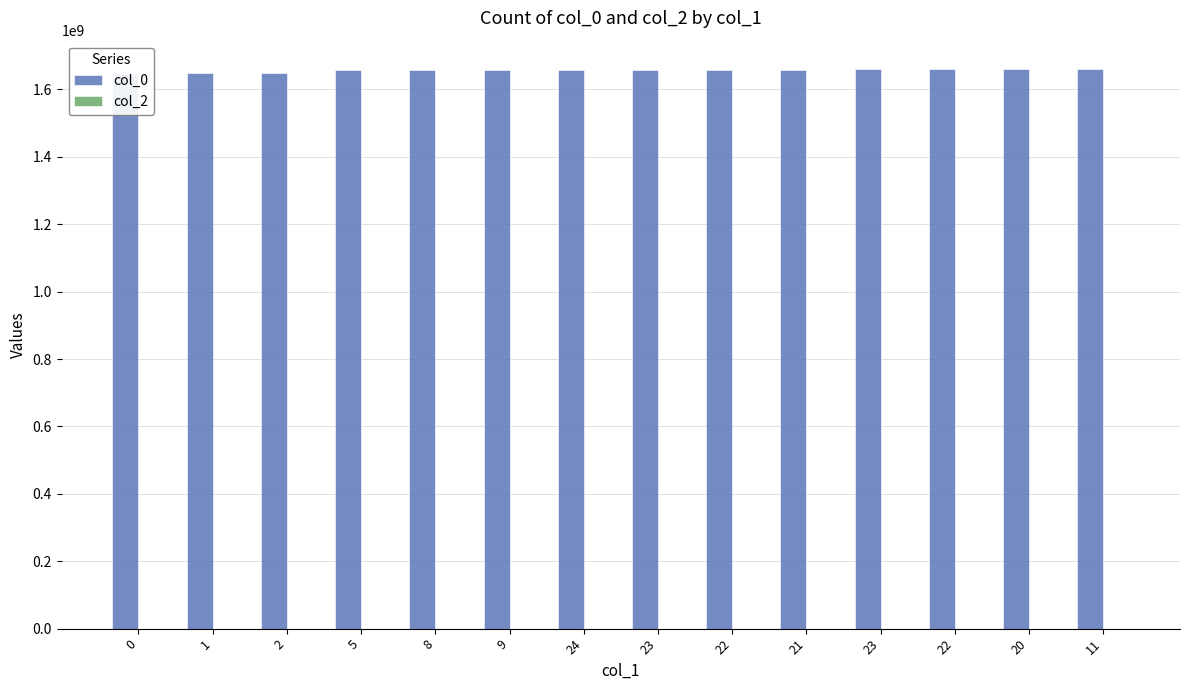

What are all the series names shown in the legend?

col_0, col_2